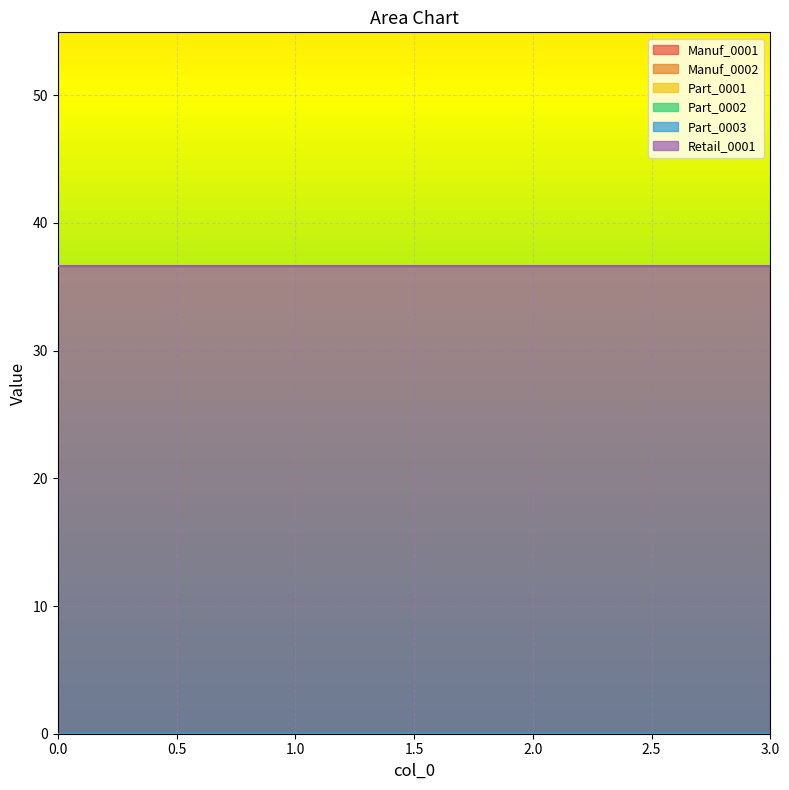

Which series has the largest total across all categories?

Retail_0001